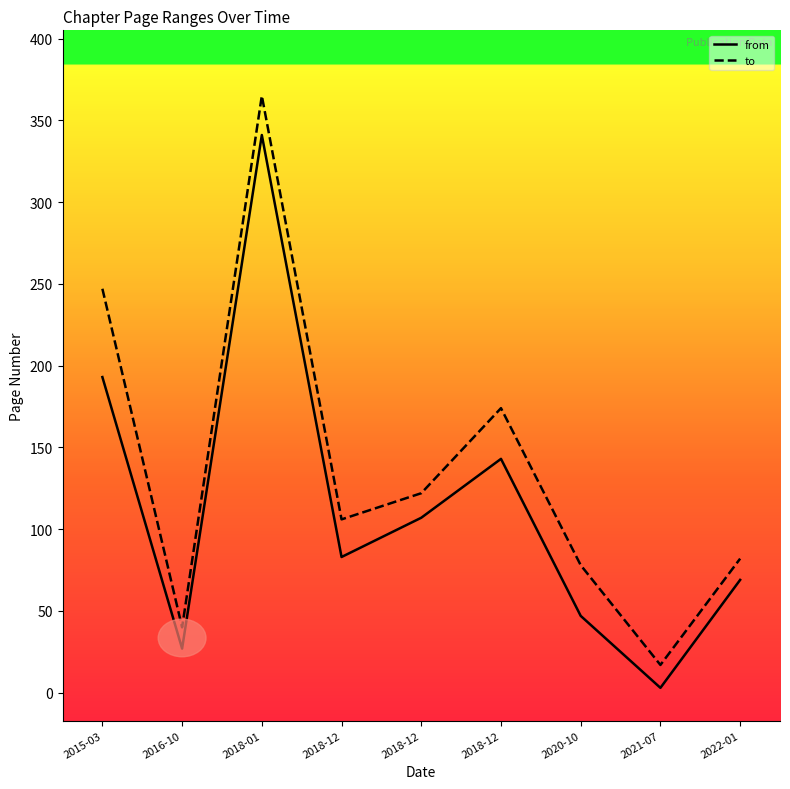

How many lines are shown in the chart?

2